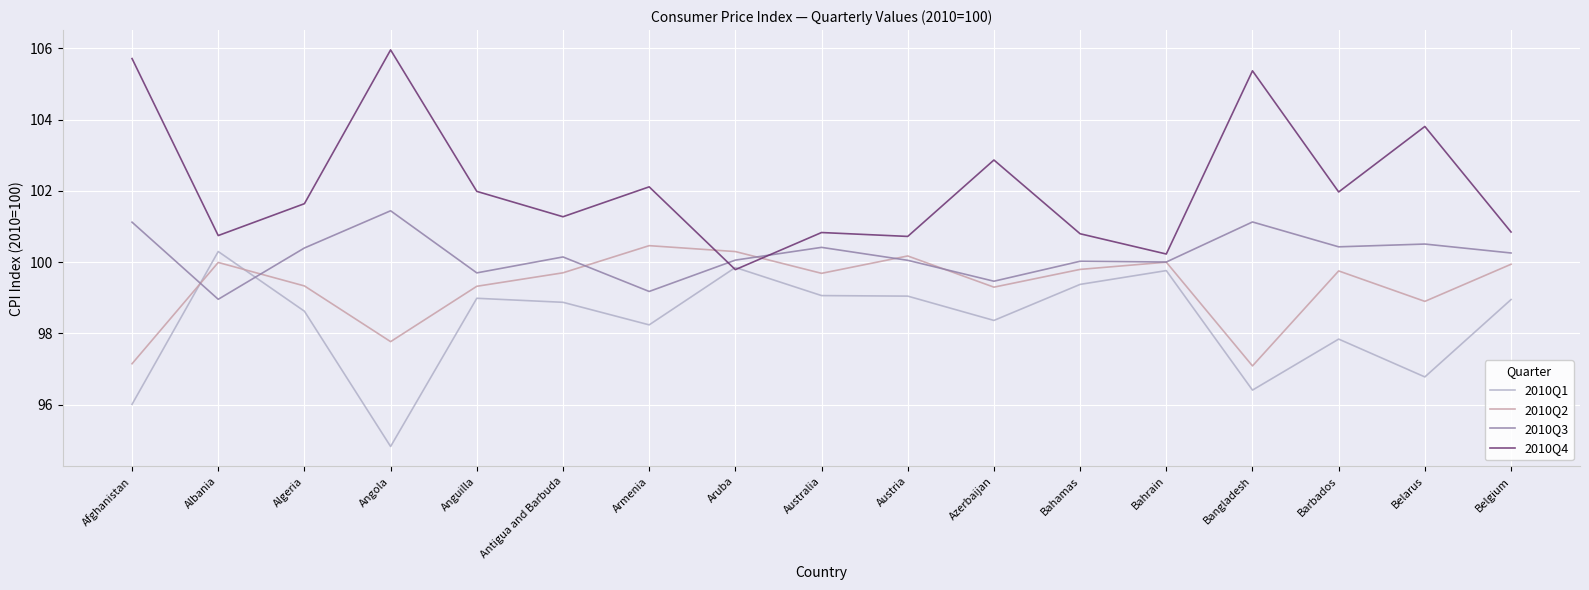

Rank the series by their average value, from lowest to highest.

2010Q1, 2010Q2, 2010Q3, 2010Q4